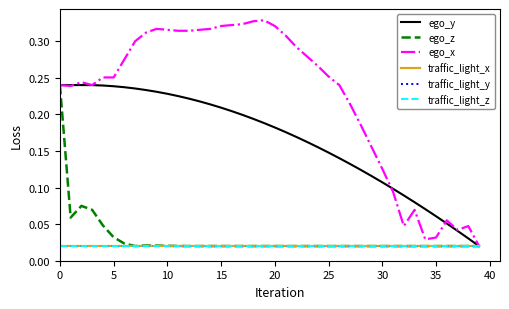

What is the maximum value for ego_y?

0.2